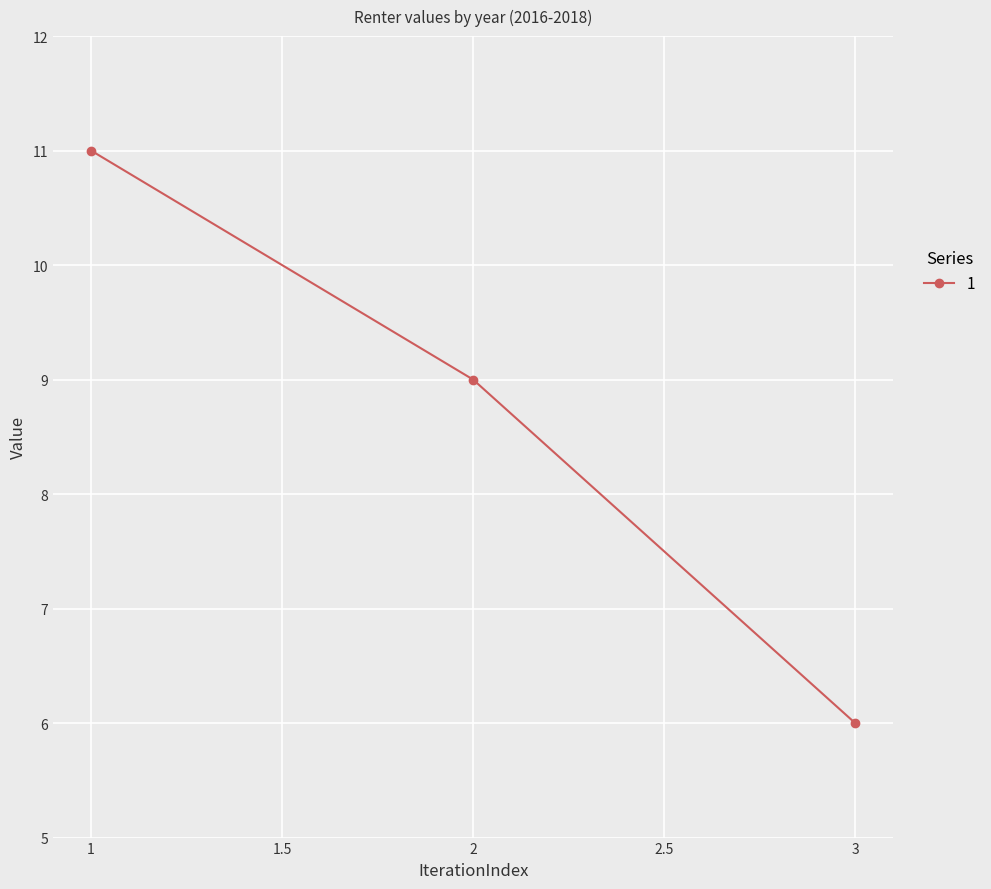

Which category has the highest value across all series?

1